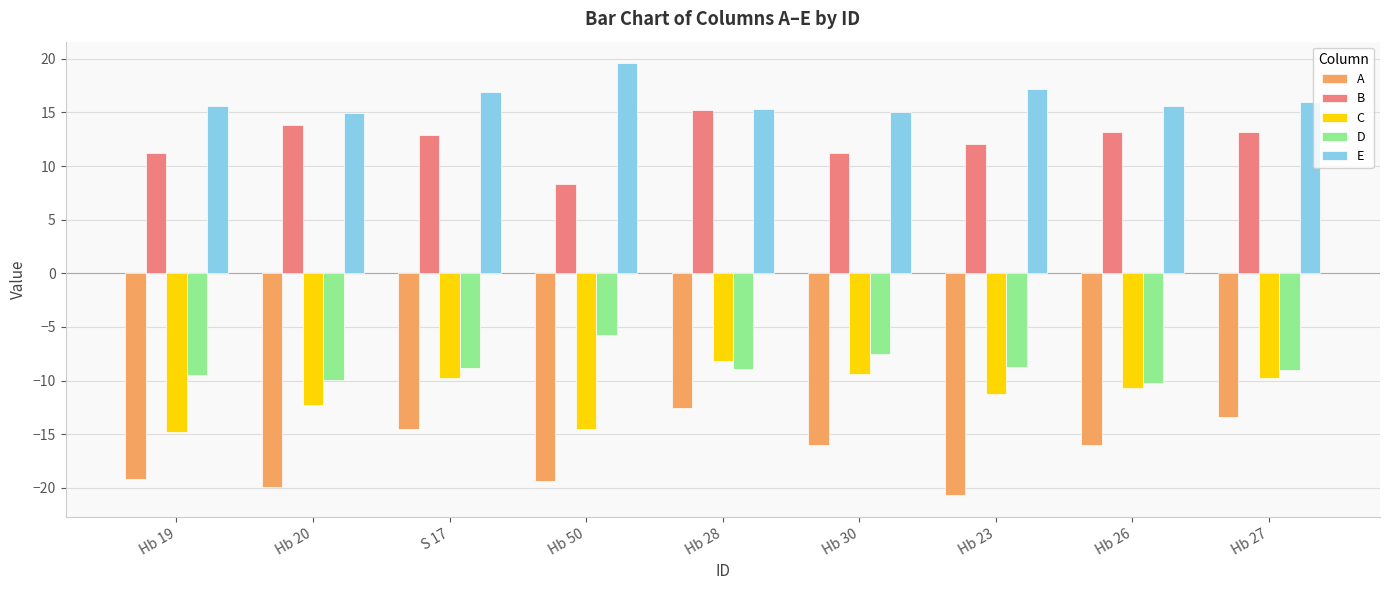

Is it true that A equals -4.7 at Hb 26?

False